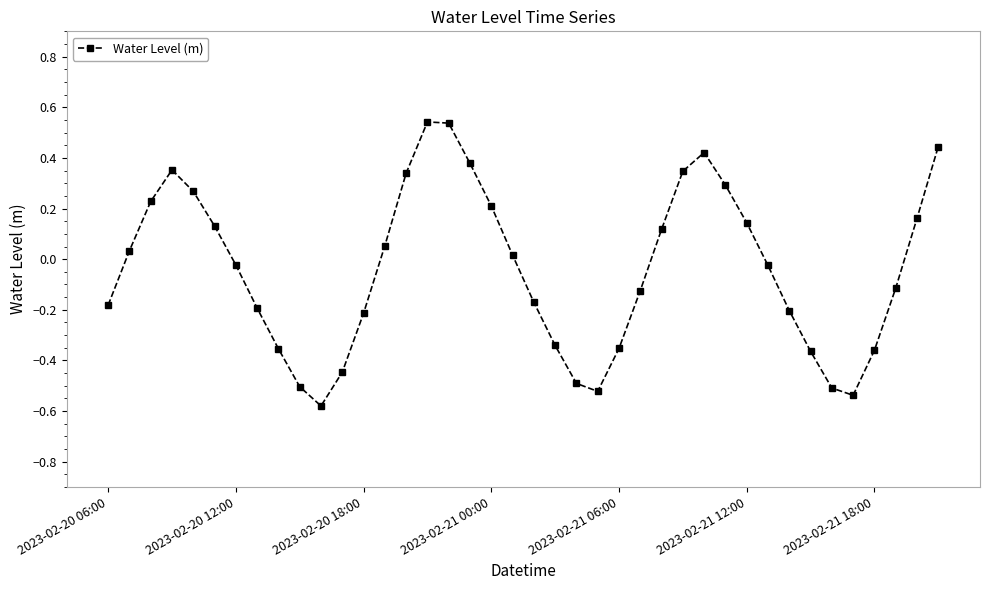

How many interior local valleys (lower than both neighbors) does the data have?

3